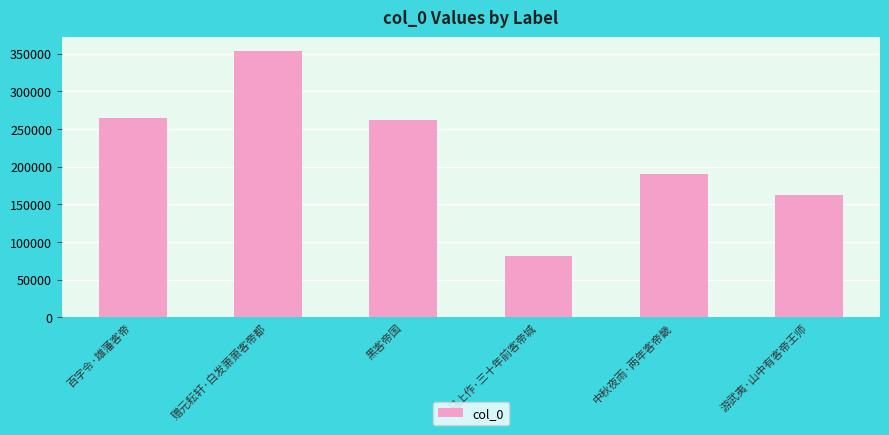

What is the difference between the values at 黑客帝国 and 中秋夜雨·两年客帝畿?

71666